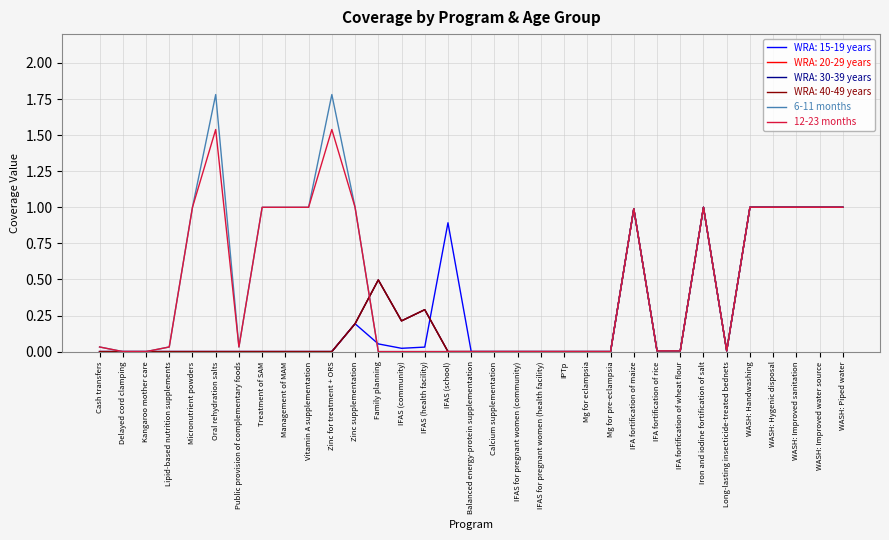

What is the average value of the 6-11 months series?

0.5